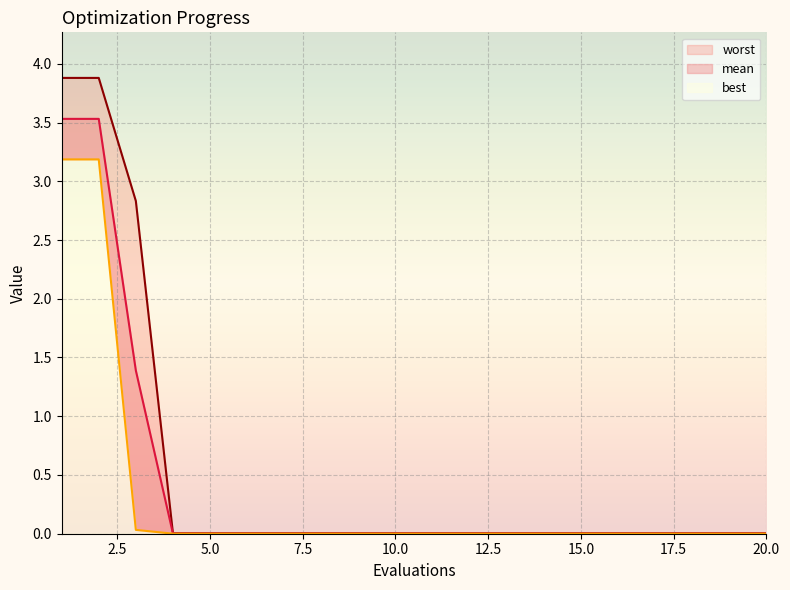

Which series has the largest total across all categories?

worst